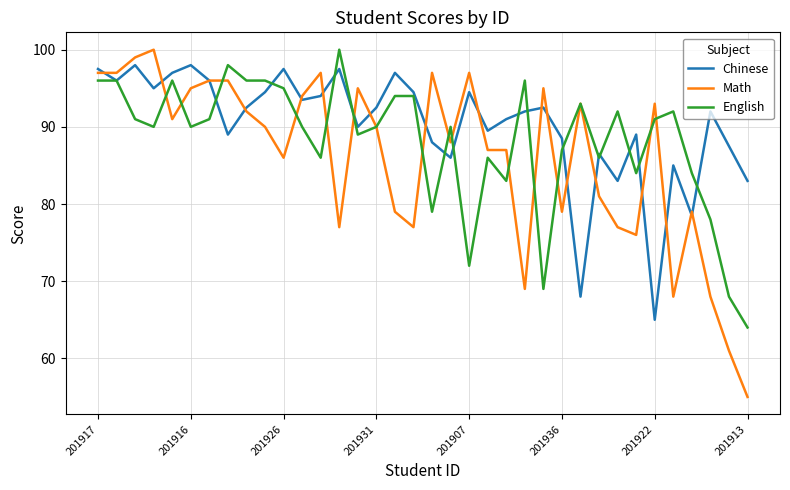

Which series has the largest total across all categories?

Chinese